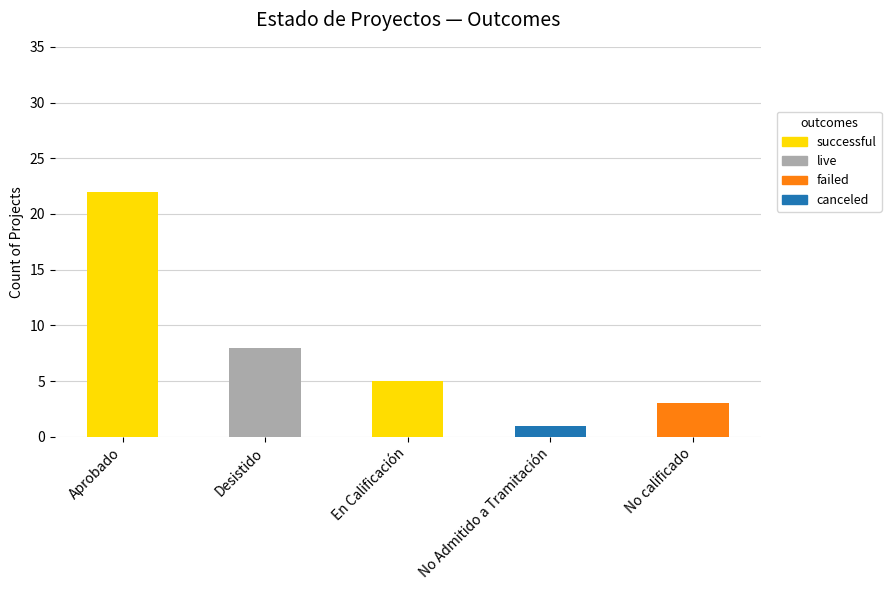

Are the bars horizontal?

No